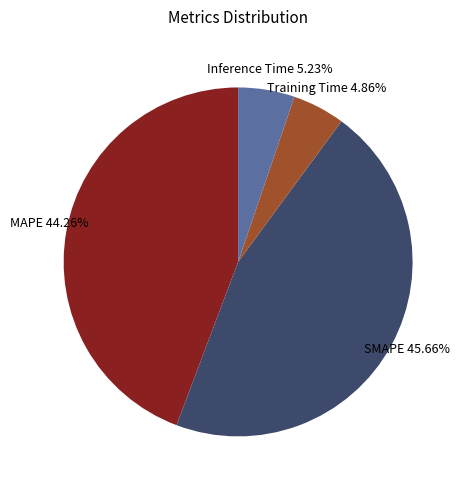

Combined, do SMAPE and Inference Time account for over 50%?

Yes